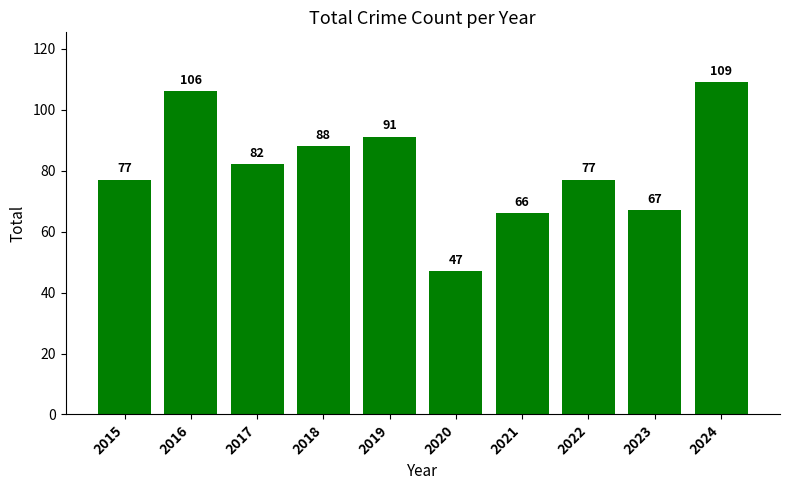

What is the change in value from 2018 to 2020?

-41